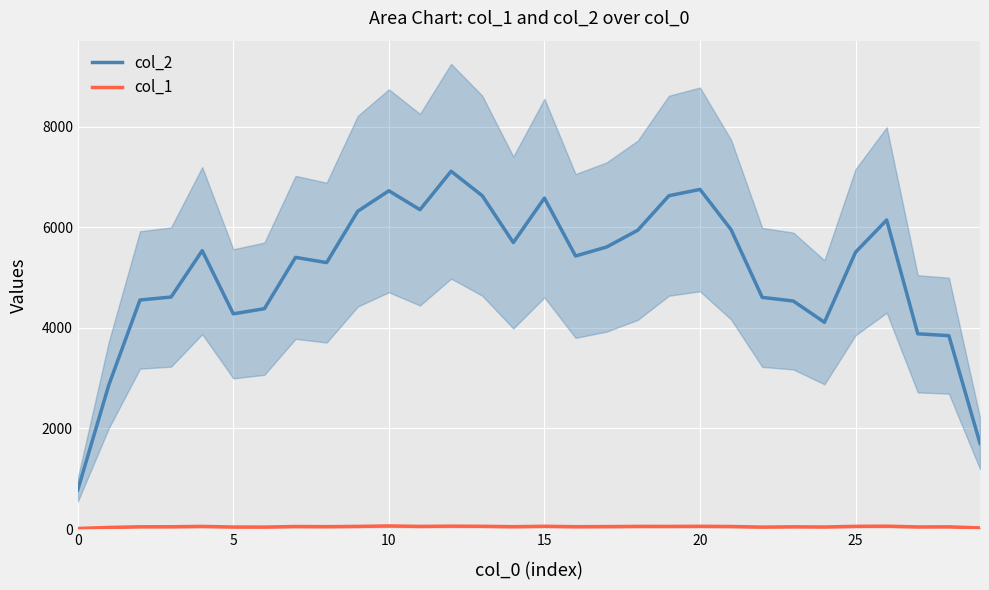

At which category does the chart reach its peak across all series?

12